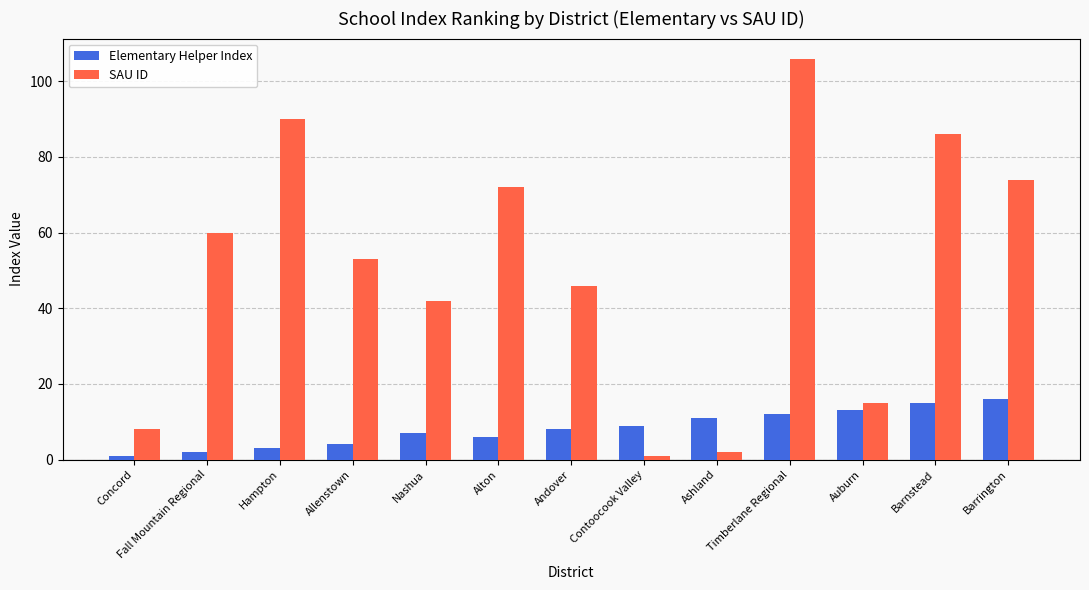

What is the sum of all SAU ID values?

655